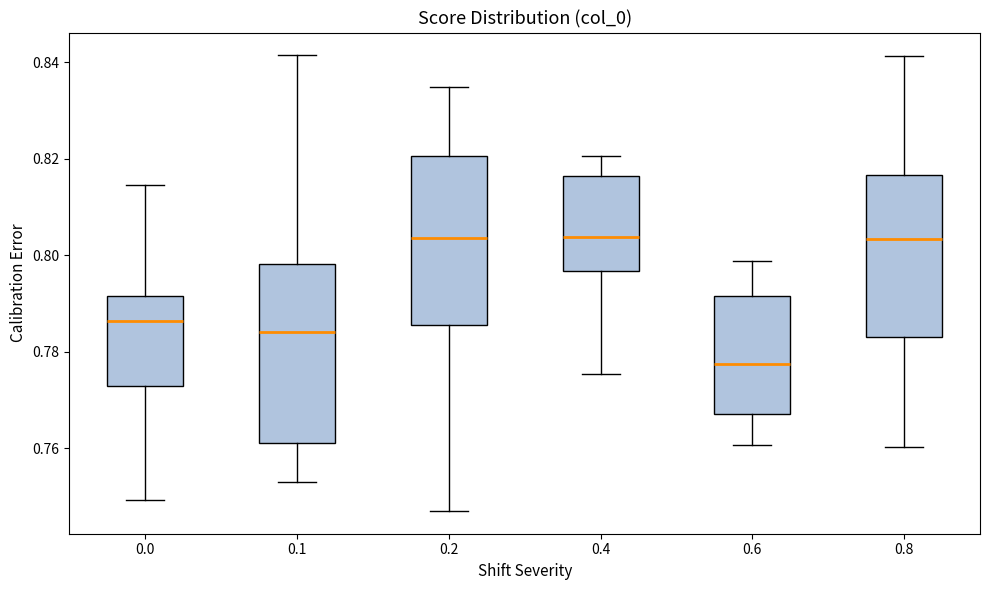

Where does the upper whisker of the box at x = 0.2 end on the y-axis? The values are not printed on the chart, so give them approximately, as read against the axis.

0.834